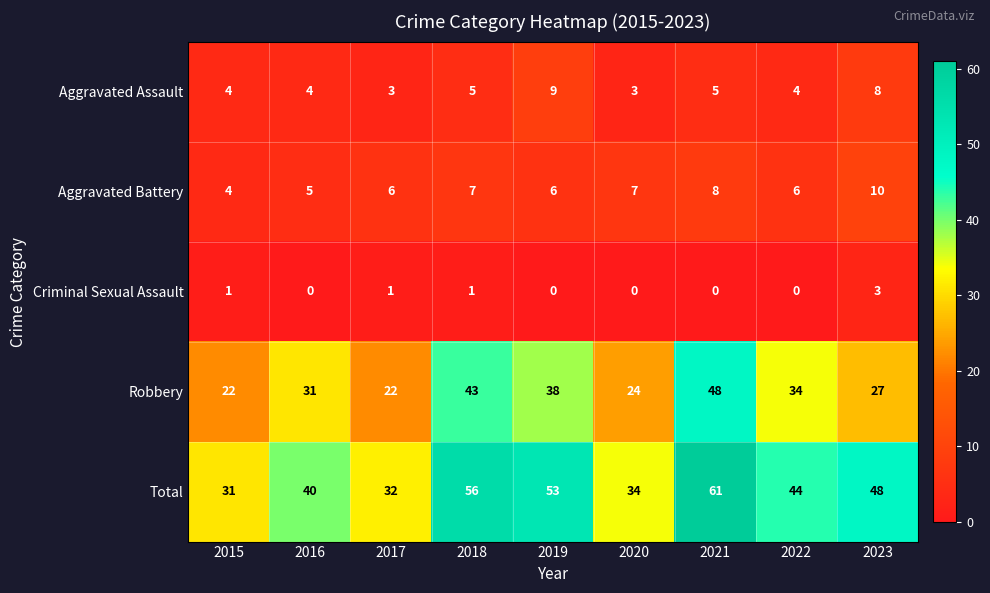

How many Aggravated Battery values are between 6 and 7?

5